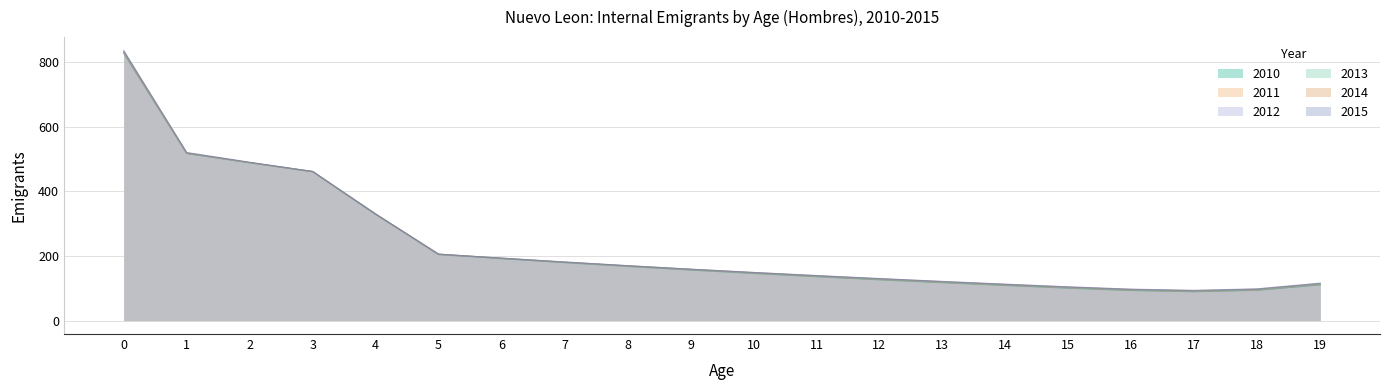

Rank the series at 18 from highest to lowest value.

2015, 2014, 2013, 2012, 2011, 2010